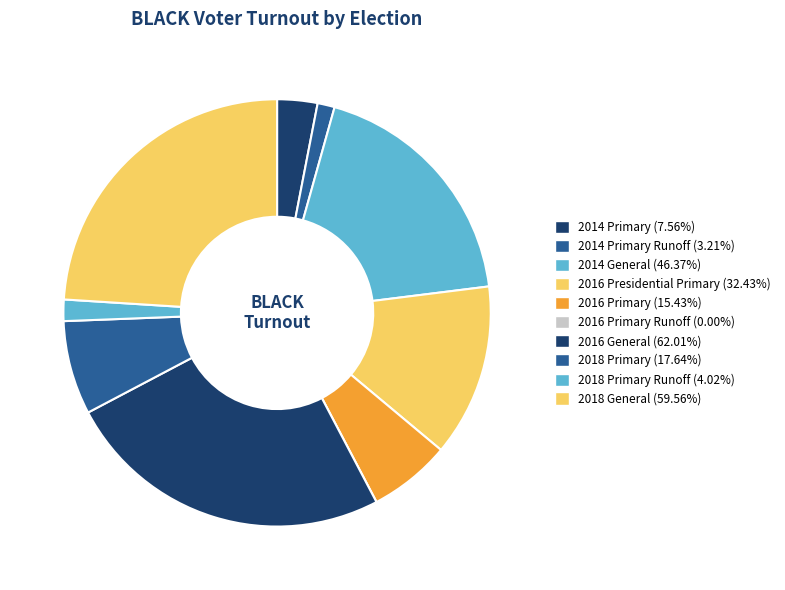

Is there a majority slice in this chart?

No